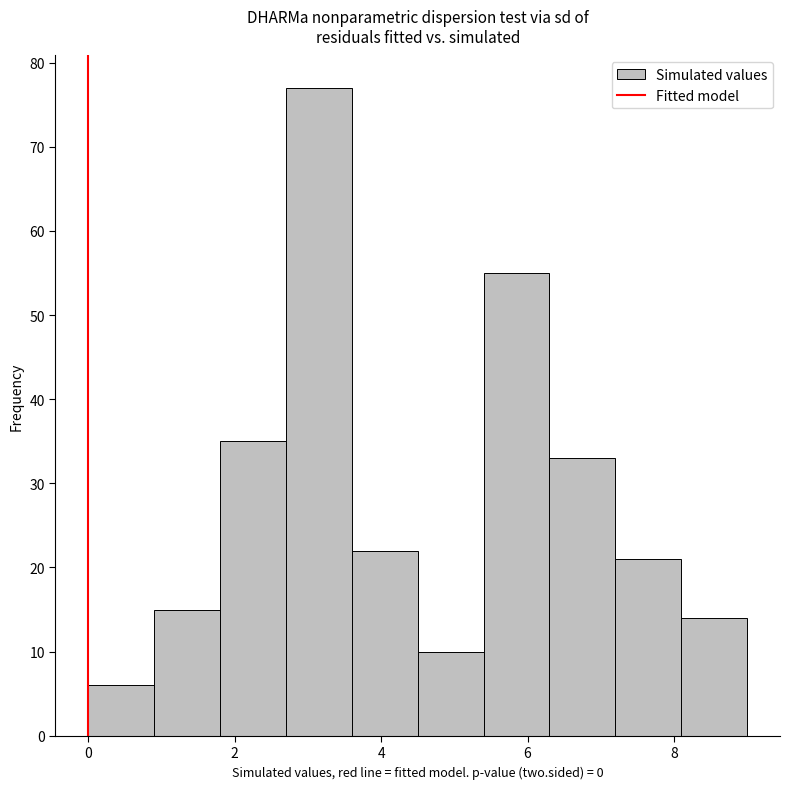

Over which range of the x-axis is the bar tallest?

2.7 to 3.6